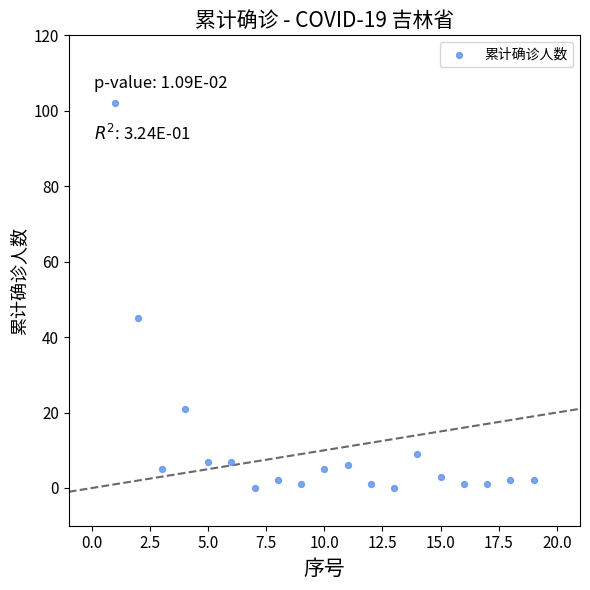

What Y value in the scatter plot is closest to 51?

45